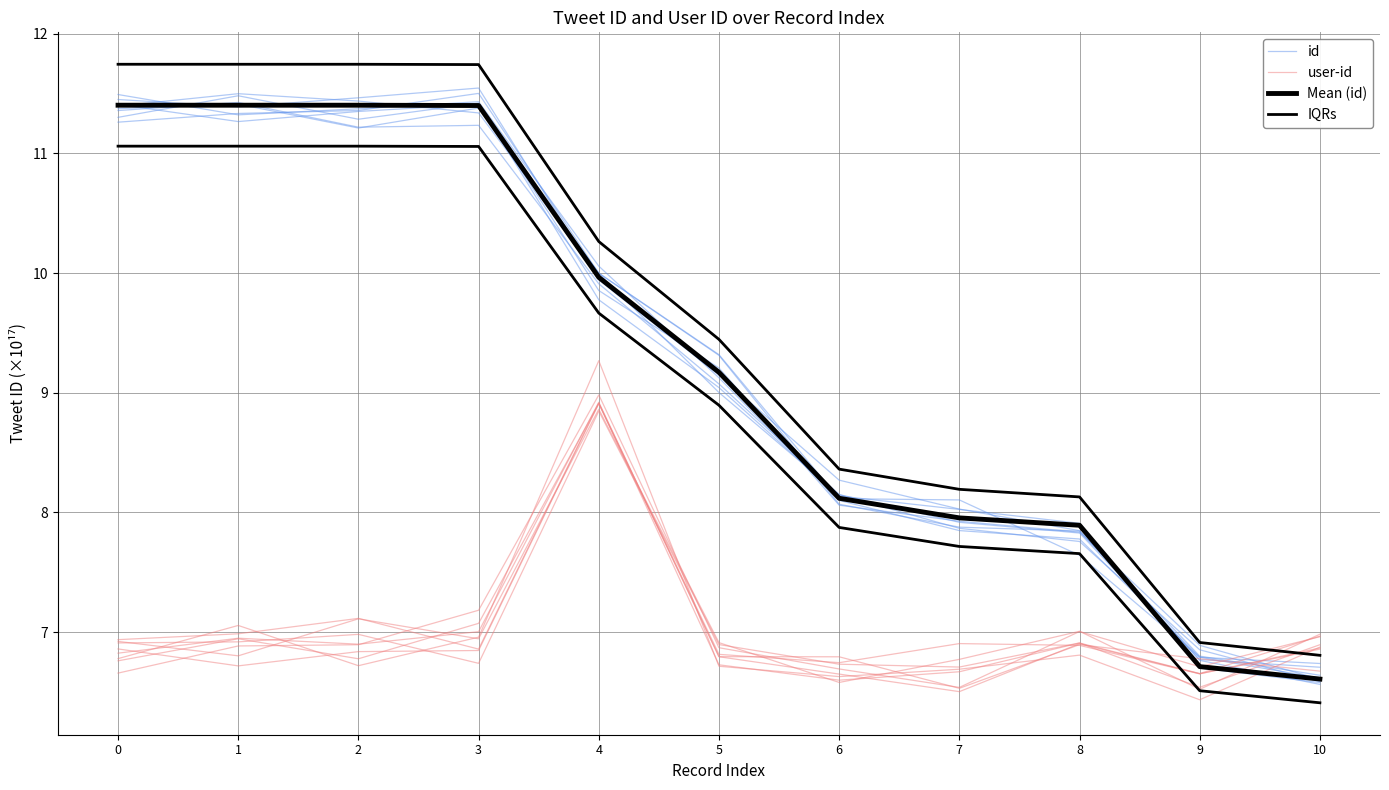

Reading right to left, transcribe all the data shown in this chart.

id: 10=6.6	9=6.8	8=7.8	7=8.0	6=8.3	5=9.1	4=9.9	3=11.5	2=11.5	1=11.4	0=11.4
user-id: 10=6.9	9=6.7	8=6.9	7=6.5	6=6.6	5=6.8	4=8.9	3=7.0	2=6.9	1=6.9	0=6.8
Mean (id): 10=6.6	9=6.7	8=7.9	7=8.0	6=8.1	5=9.2	4=10.0	3=11.4	2=11.4	1=11.4	0=11.4
IQRs: 10=6.4	9=6.5	8=7.7	7=7.7	6=7.9	5=8.9	4=9.7	3=11.1	2=11.1	1=11.1	0=11.1